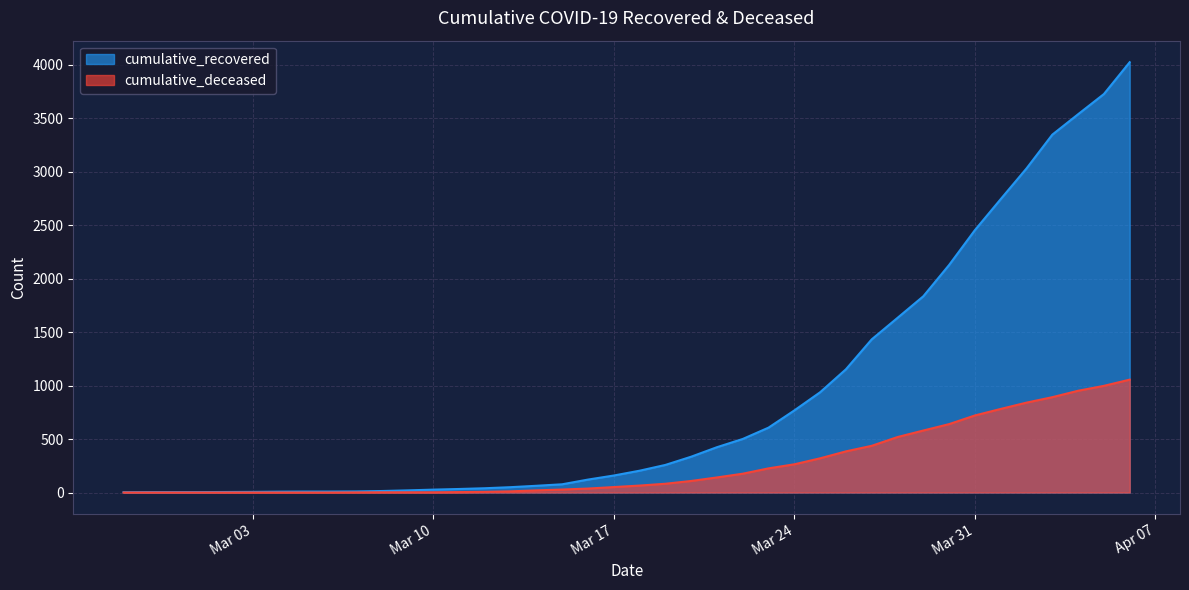

What is the lowest value of the cumulative_recovered series?

3